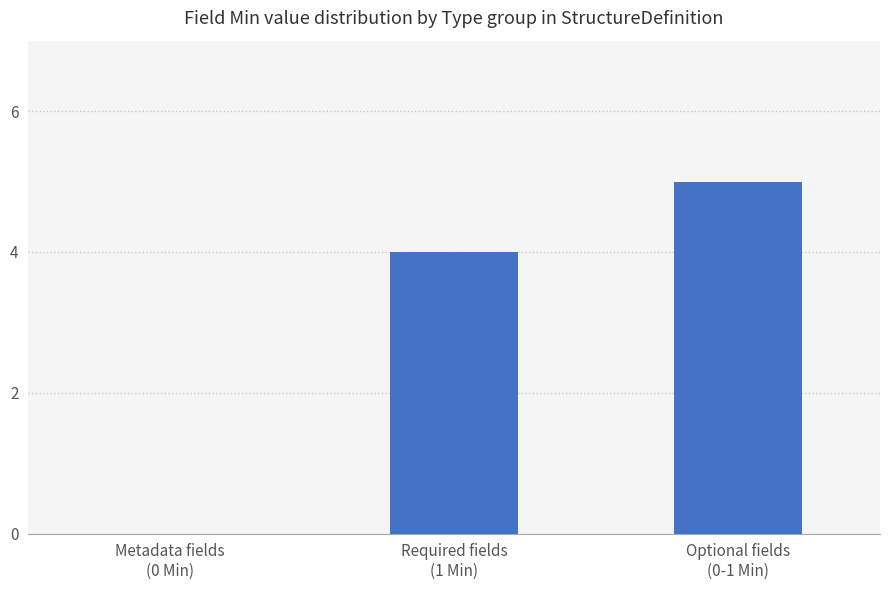

What is the change in value from Required fields
(1 Min) to Optional fields
(0-1 Min)?

+1